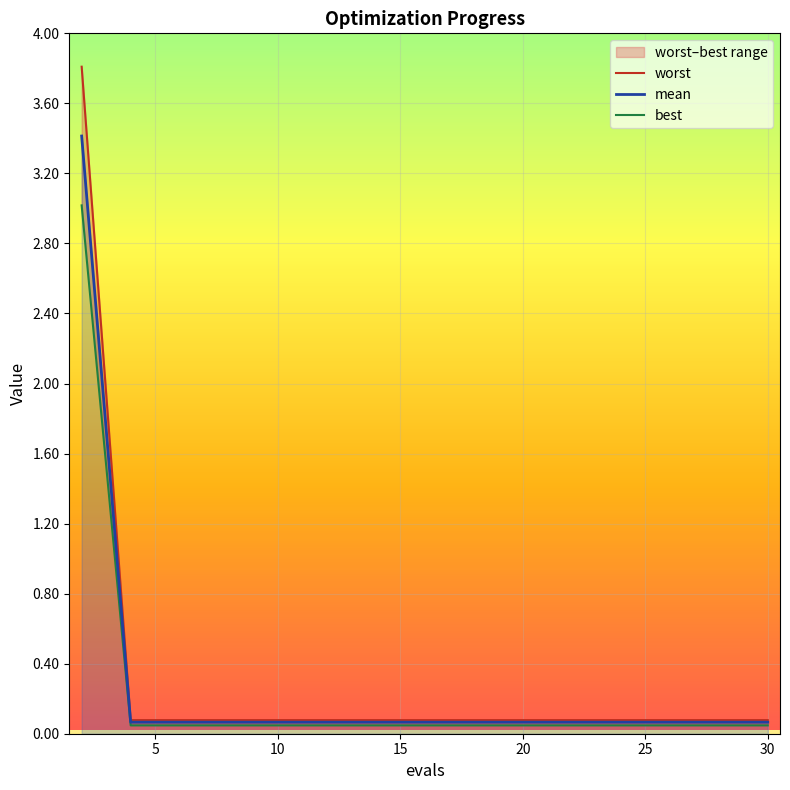

What is the greatest value displayed?

3.8